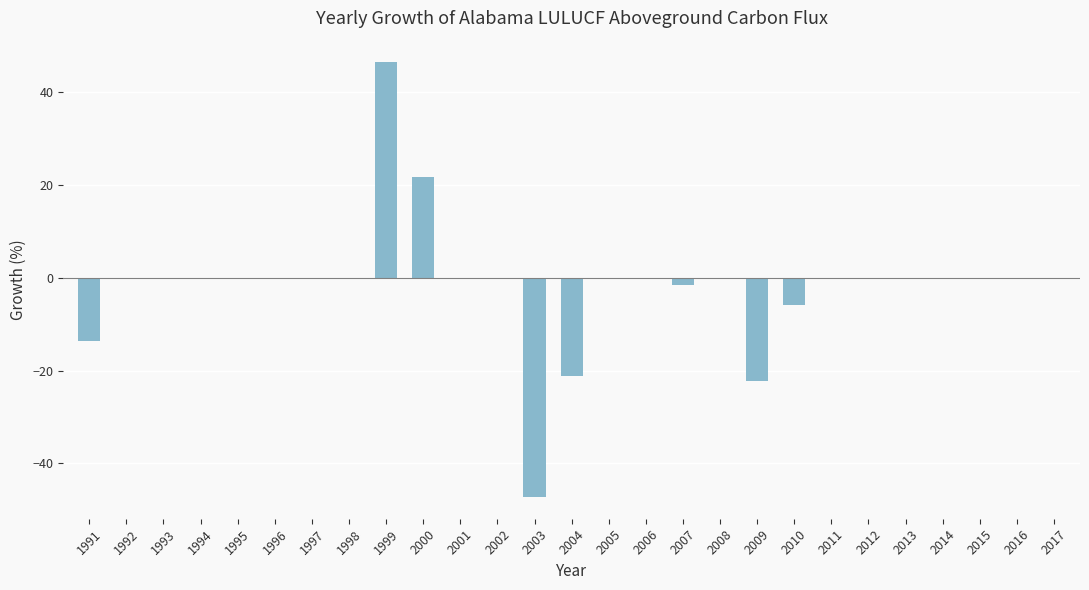

Read the value at 2003.

-47.2